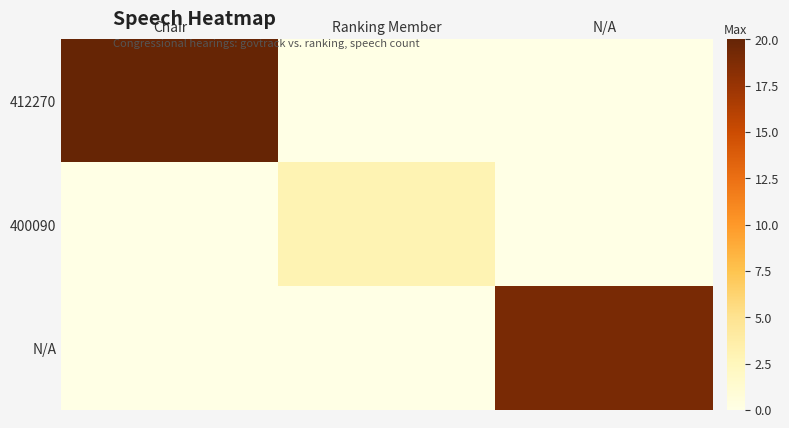

What is the maximum value shown in the chart?

20